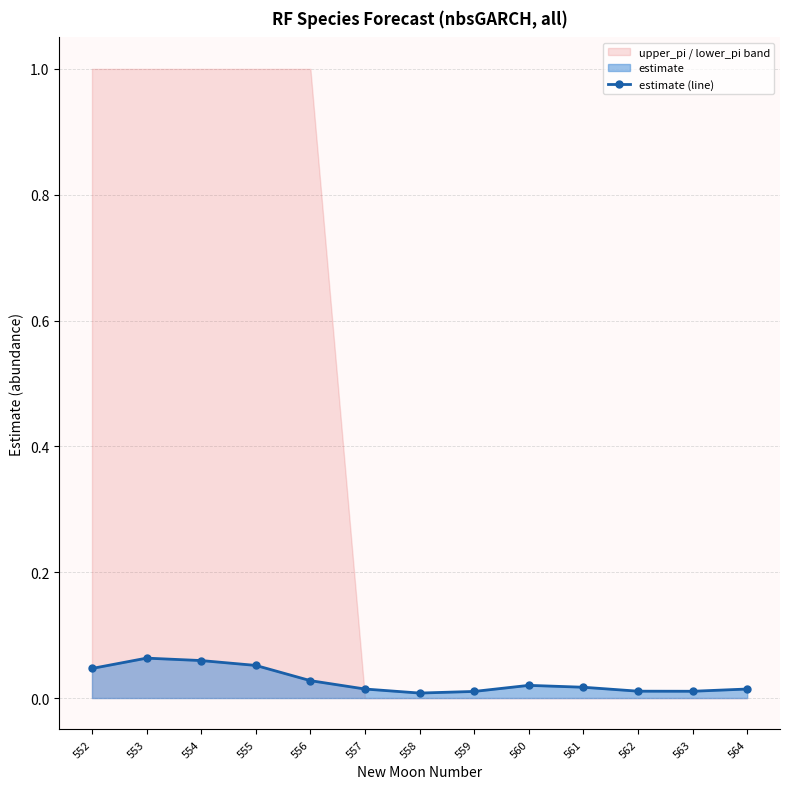

Between 564 and 557, which is larger?

564